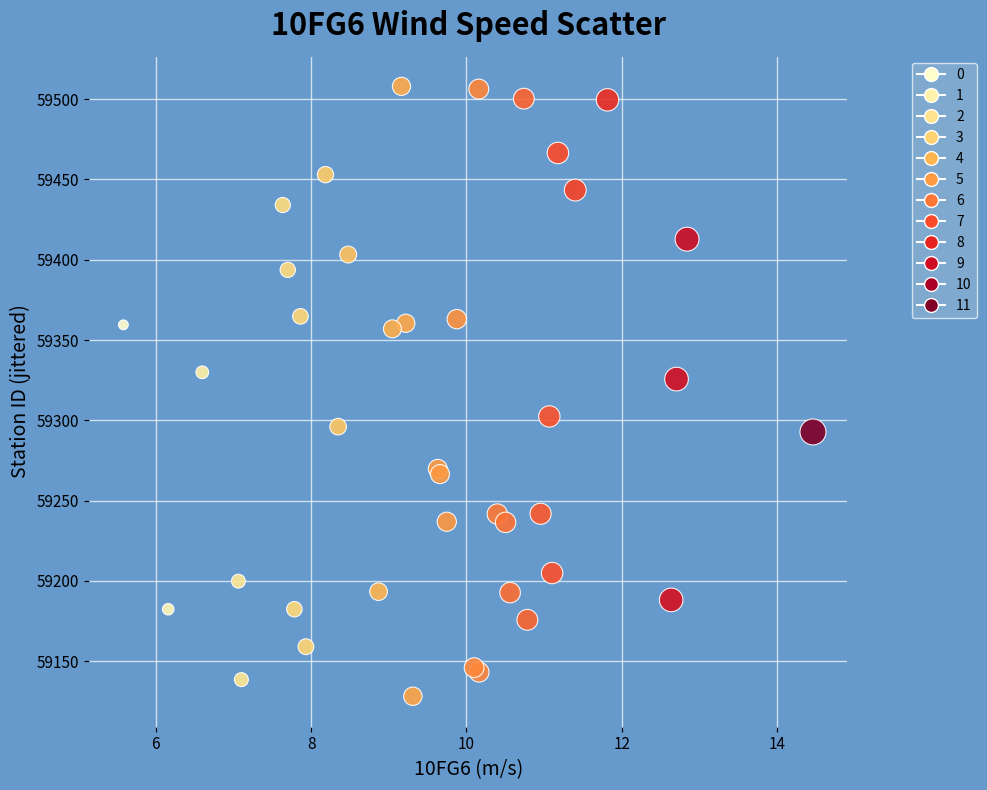

What Y value in the scatter plot is closest to 59318?

59325.7